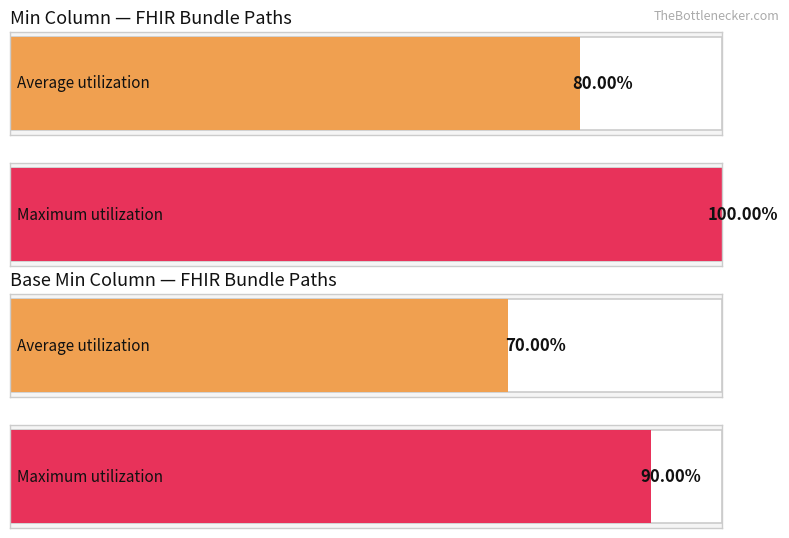

List the series in order of their peak value, highest first.

Min, Base Min